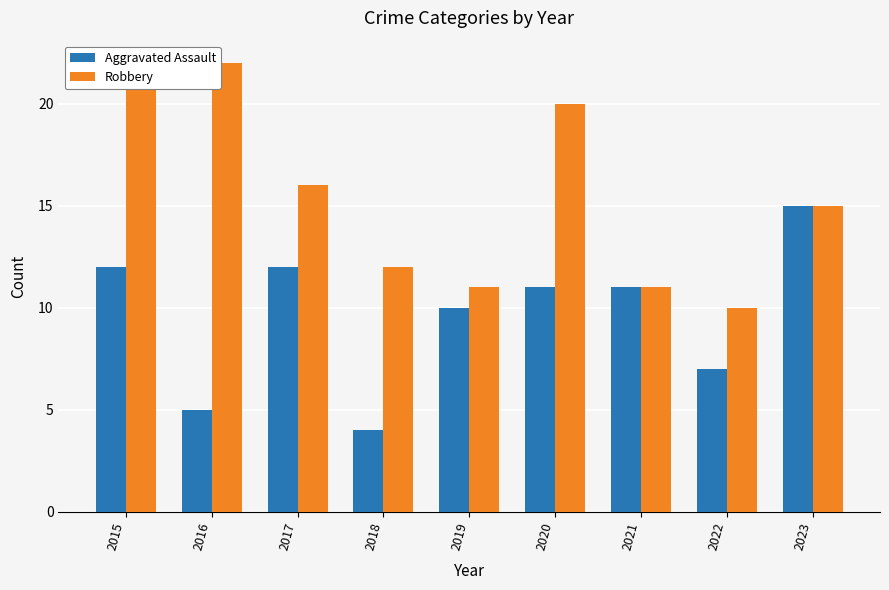

List the series in order of their overall mean, highest first.

Robbery, Aggravated Assault